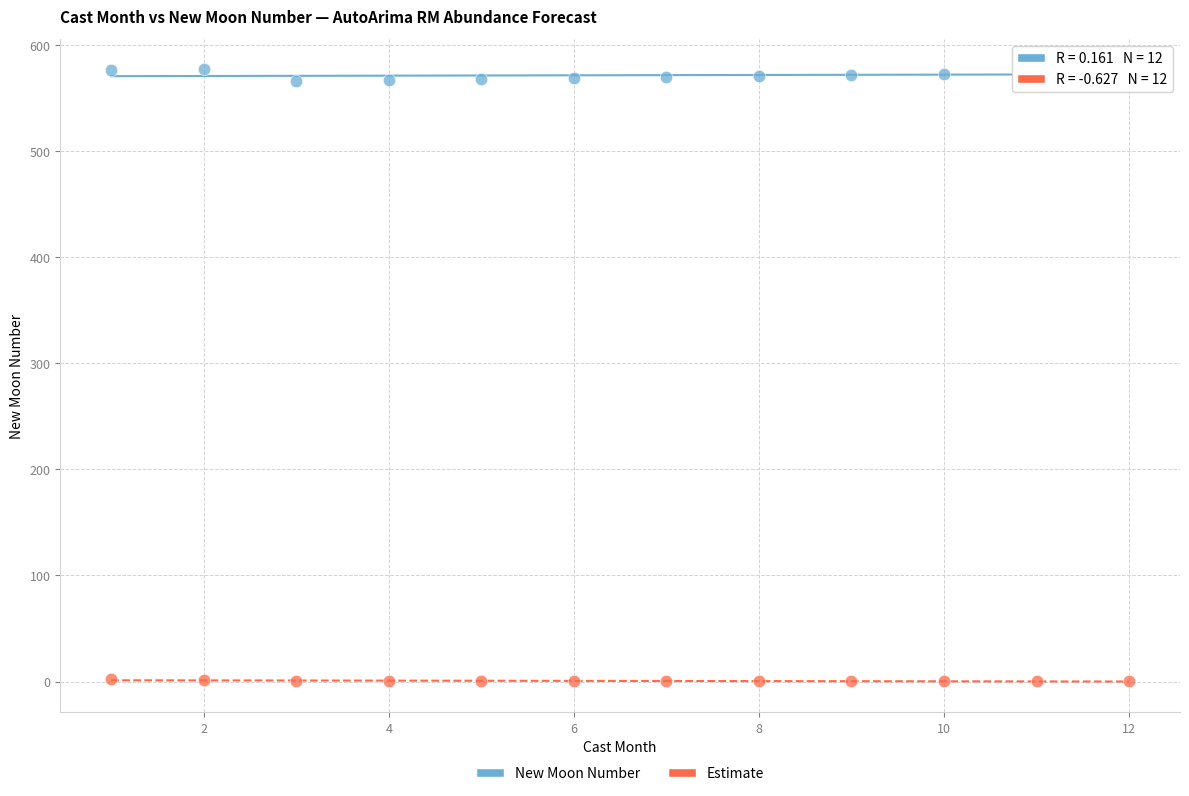

Which series contains the highest Y value?

New Moon Number